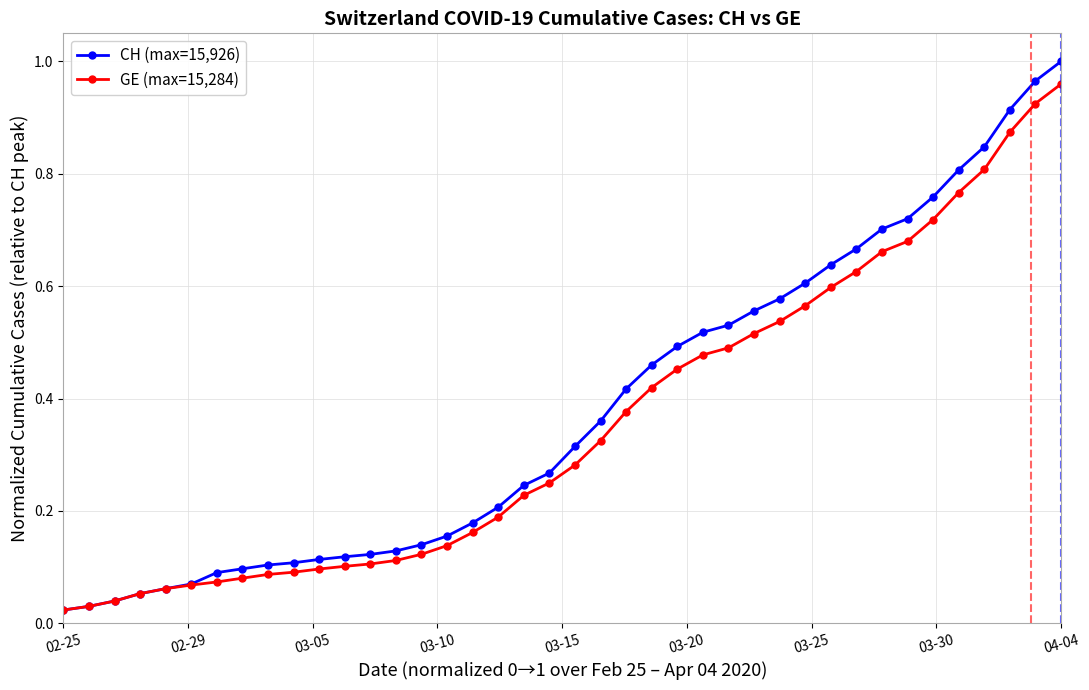

Which series has the largest range (max minus min)?

CH (max=15,926)